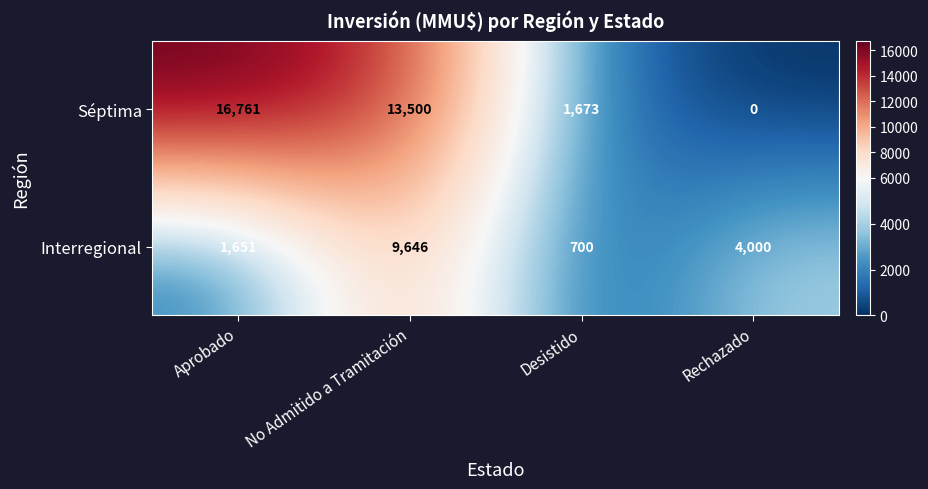

At which category is the sum across all series the highest?

No Admitido a Tramitación